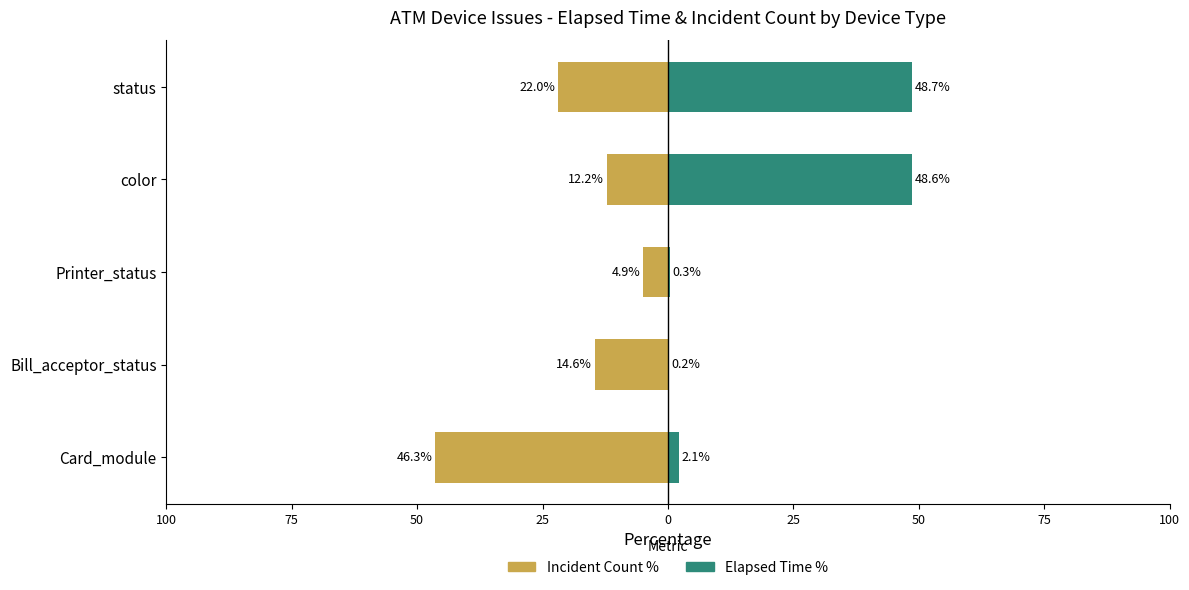

At color, list the series in order from largest to smallest.

Elapsed Time %, Incident Count %